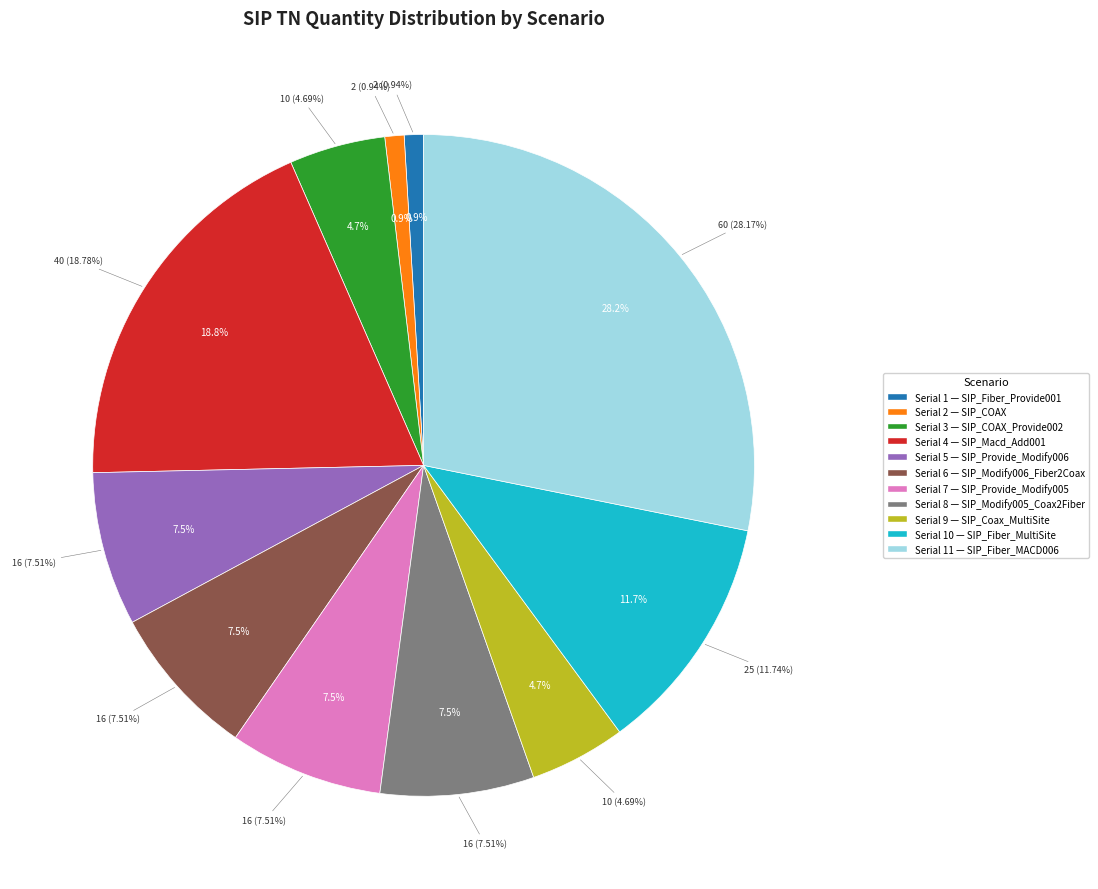

True or false: 7 accounts for 19% of the total.

False